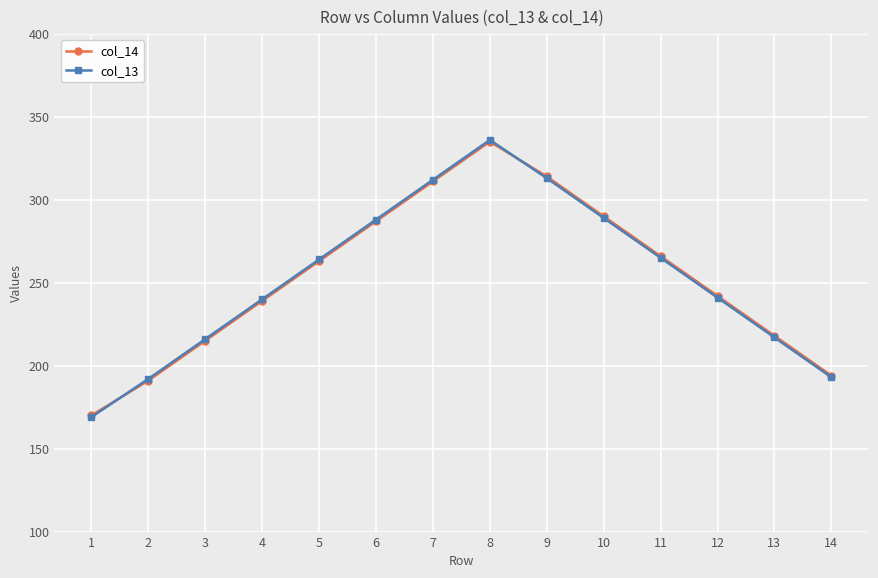

In col_14, how many points are higher than both neighbors (excluding endpoints)?

1